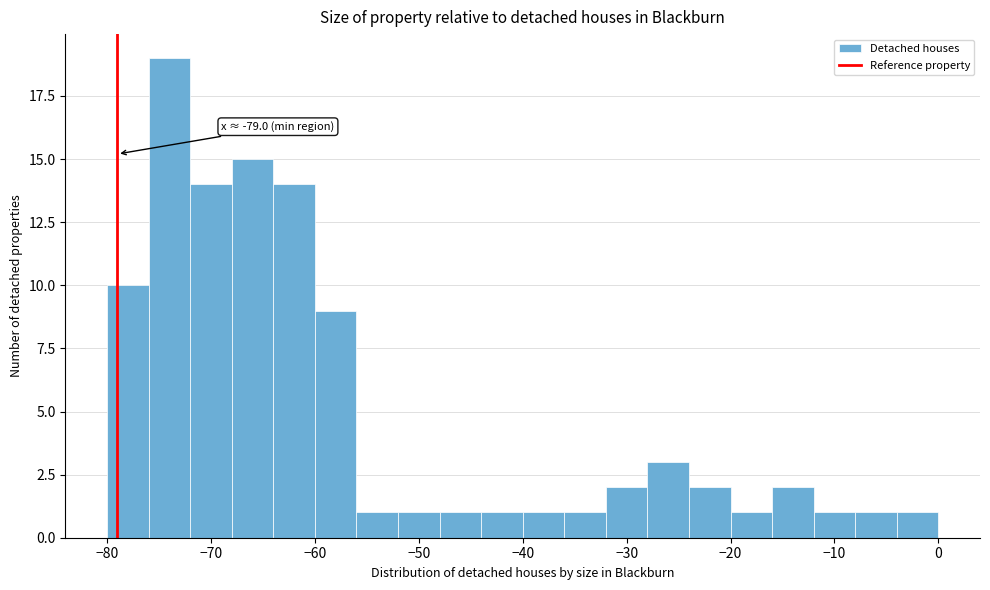

Over which range of the x-axis is the bar tallest?

-76 to -72